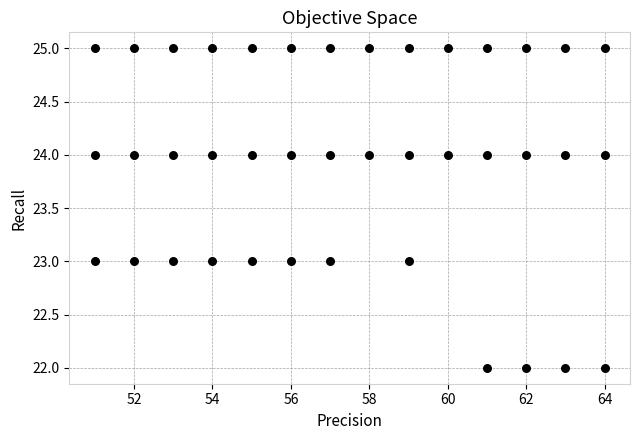

What is the range of Y values (max minus min)?

3